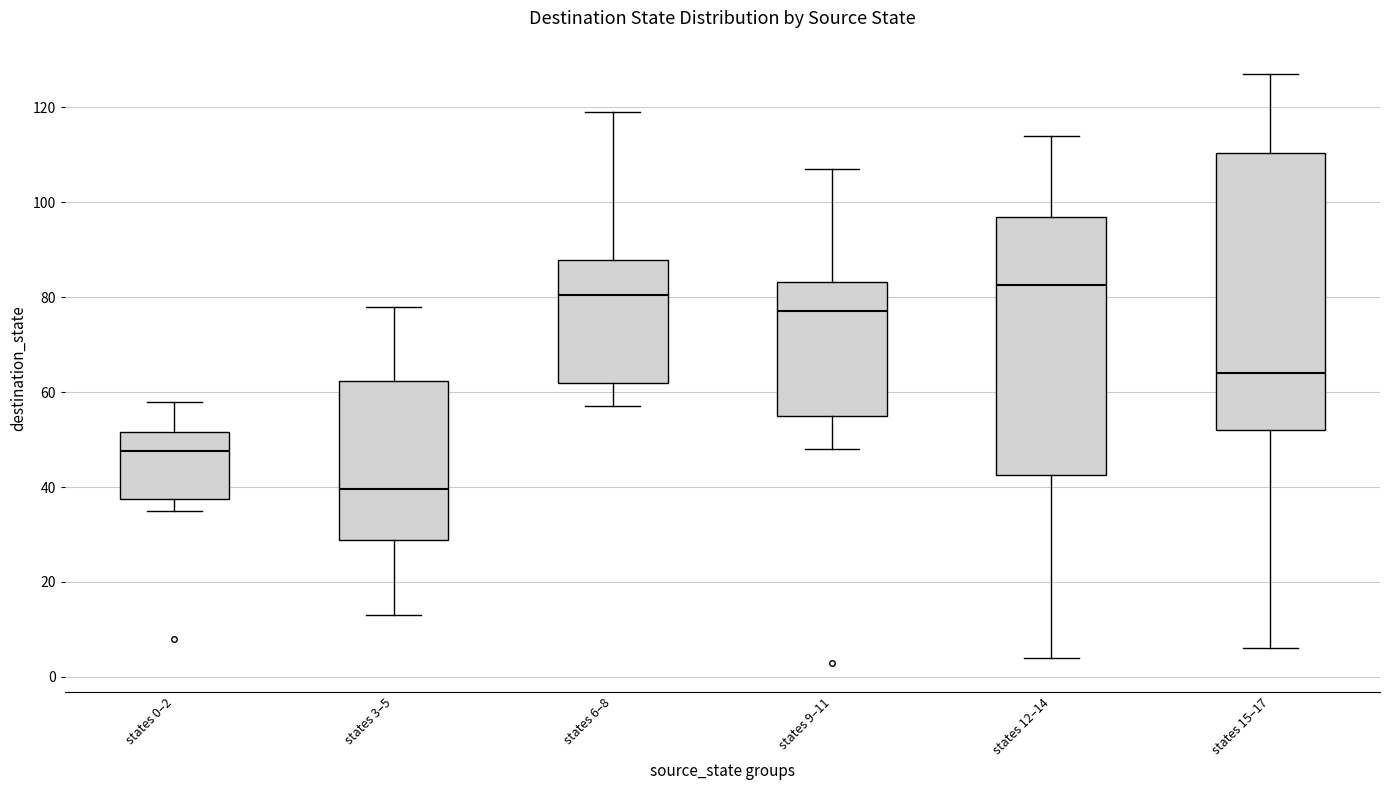

Reading left to right, read every box against the y-axis: the position of its median line, the range the box covers, and the ends of its whiskers. The values are not printed on the chart, so give them approximately, as read against the axis.

states 0–2: median 48, box 38 to 52, whiskers 36 to 58
states 3–5: median 40, box 28 to 62, whiskers 14 to 78
states 6–8: median 80, box 62 to 88, whiskers 58 to 120
states 9–11: median 78, box 56 to 84, whiskers 48 to 108
states 12–14: median 82, box 42 to 98, whiskers 4 to 114
states 15–17: median 64, box 52 to 110, whiskers 6 to 128